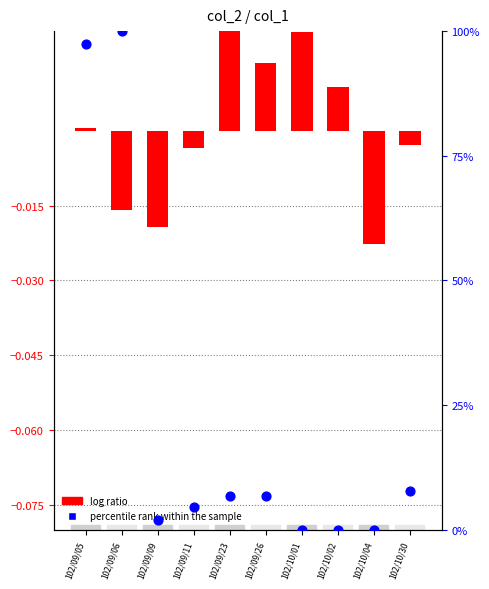

At which category is the sum across all series the highest?

102/09/06